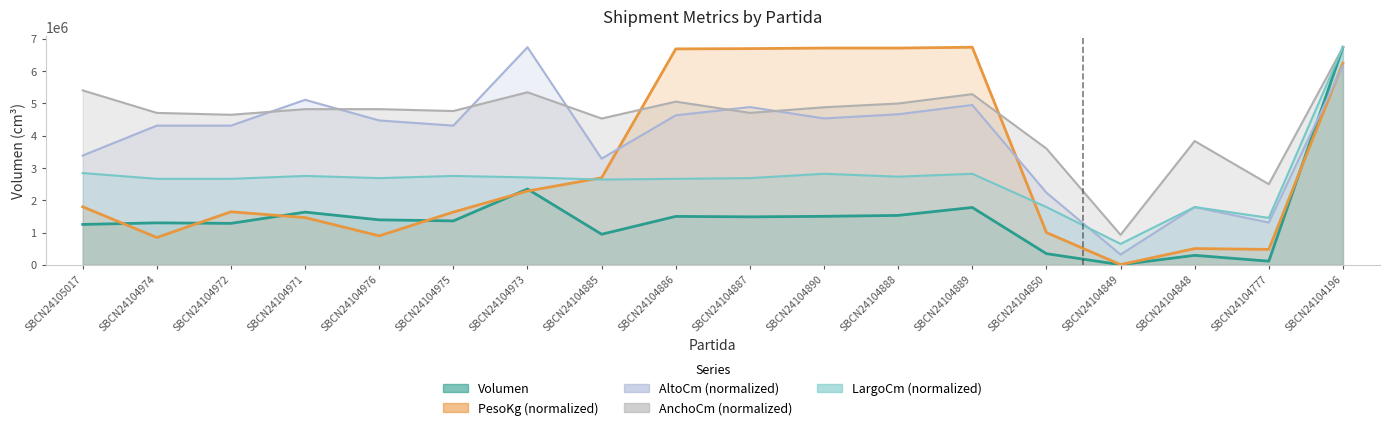

Reading left to right, transcribe all the data shown in this chart.

Volumen: SBCN24105017=1251966.0	SBCN24104974=1301265.0	SBCN24104972=1285200.0	SBCN24104971=1633440.0	SBCN24104976=1394400.0	SBCN24104975=1361610.0	SBCN24104973=2348852.0	SBCN24104885=948012.0	SBCN24104886=1501185.0	SBCN24104887=1487160.0	SBCN24104890=1502928.0	SBCN24104888=1531832.0	SBCN24104889=1777230.0	SBCN24104850=347200.0	SBCN24104849=4640.0	SBCN24104848=295680.0	SBCN24104777=114595.0	SBCN24104196=6738788.0
PesoKg: SBCN24105017=1798151.8	SBCN24104974=847700.1	SBCN24104972=1644024.5	SBCN24104971=1464209.3	SBCN24104976=899075.9	SBCN24104975=1635461.9	SBCN24104973=2286221.6	SBCN24104885=2697227.7	SBCN24104886=6687412.2	SBCN24104887=6695974.9	SBCN24104890=6713100.1	SBCN24104888=6713100.1	SBCN24104889=6738788.0	SBCN24104850=1001827.4	SBCN24104849=8562.6	SBCN24104848=505195.0	SBCN24104777=479507.2	SBCN24104196=6242155.6
AltoCm: SBCN24105017=3385362.7	SBCN24104974=4311546.8	SBCN24104972=4311546.8	SBCN24104971=5109981.4	SBCN24104976=4471233.7	SBCN24104975=4311546.8	SBCN24104973=6738788.0	SBCN24104885=3289550.5	SBCN24104886=4630920.7	SBCN24104887=4886419.7	SBCN24104890=4535108.5	SBCN24104888=4662858.0	SBCN24104889=4950294.5	SBCN24104850=2235616.9	SBCN24104849=319373.8	SBCN24104848=1788493.5	SBCN24104777=1309432.7	SBCN24104196=6163915.1
AnchoCm: SBCN24105017=5402649.0	SBCN24104974=4705533.0	SBCN24104972=4647440.0	SBCN24104971=4821719.0	SBCN24104976=4821719.0	SBCN24104975=4763626.0	SBCN24104973=5344556.0	SBCN24104885=4531254.0	SBCN24104886=5054091.0	SBCN24104887=4705533.0	SBCN24104890=4879812.0	SBCN24104888=4995998.0	SBCN24104889=5286463.0	SBCN24104850=3601766.0	SBCN24104849=929488.0	SBCN24104848=3834138.0	SBCN24104777=2497999.0	SBCN24104196=6738788.0
LargoCm: SBCN24105017=2843276.0	SBCN24104974=2664172.0	SBCN24104972=2664172.0	SBCN24104971=2753724.0	SBCN24104976=2686560.0	SBCN24104975=2753724.0	SBCN24104973=2708948.0	SBCN24104885=2641784.0	SBCN24104886=2664172.0	SBCN24104887=2686560.0	SBCN24104890=2820888.0	SBCN24104888=2731336.0	SBCN24104889=2820888.0	SBCN24104850=1791040.0	SBCN24104849=649252.0	SBCN24104848=1791040.0	SBCN24104777=1455220.0	SBCN24104196=6738788.0